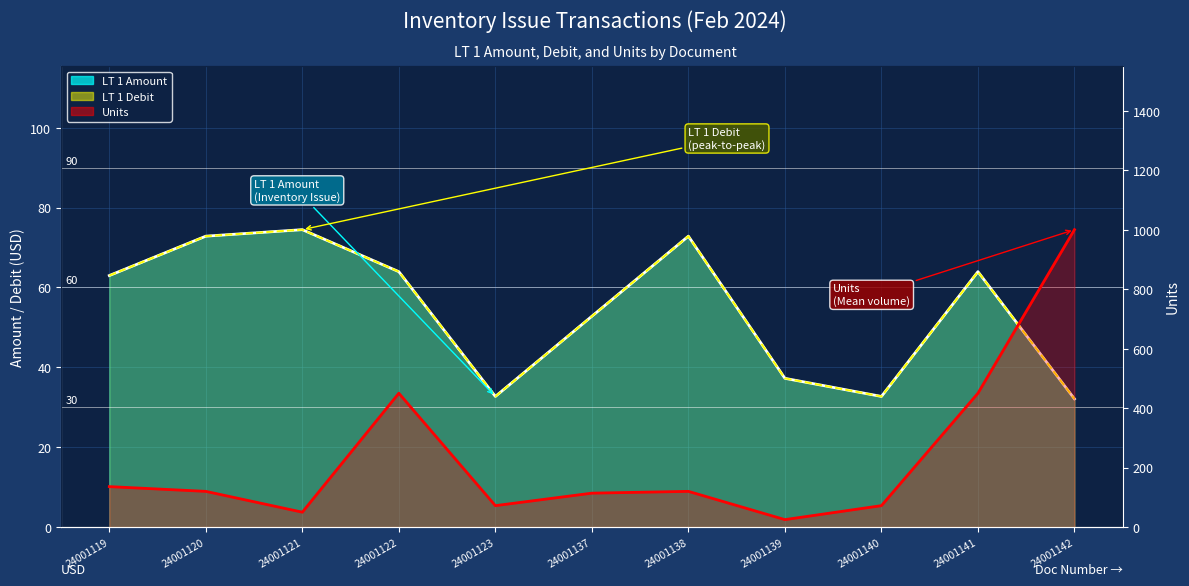

Reading left to right, extract all data points from this chart.

LT 1 Amount: 24001119=63.0	24001120=72.8	24001121=74.5	24001122=64.0	24001123=32.7	24001137=52.8	24001138=72.8	24001139=37.2	24001140=32.7	24001141=64.0	24001142=32.1
LT 1 Debit: 24001119=63.0	24001120=72.8	24001121=74.5	24001122=64.0	24001123=32.7	24001137=52.8	24001138=72.8	24001139=37.2	24001140=32.7	24001141=64.0	24001142=32.1
Units: 24001119=136.0	24001120=120.0	24001121=50.0	24001122=450.0	24001123=72.0	24001137=114.0	24001138=120.0	24001139=25.0	24001140=72.0	24001141=450.0	24001142=1000.0